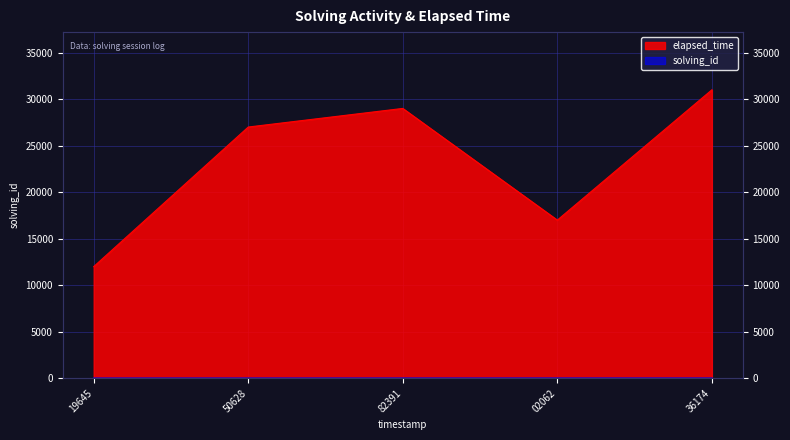

How many solving_id values are between 2 and 4?

3